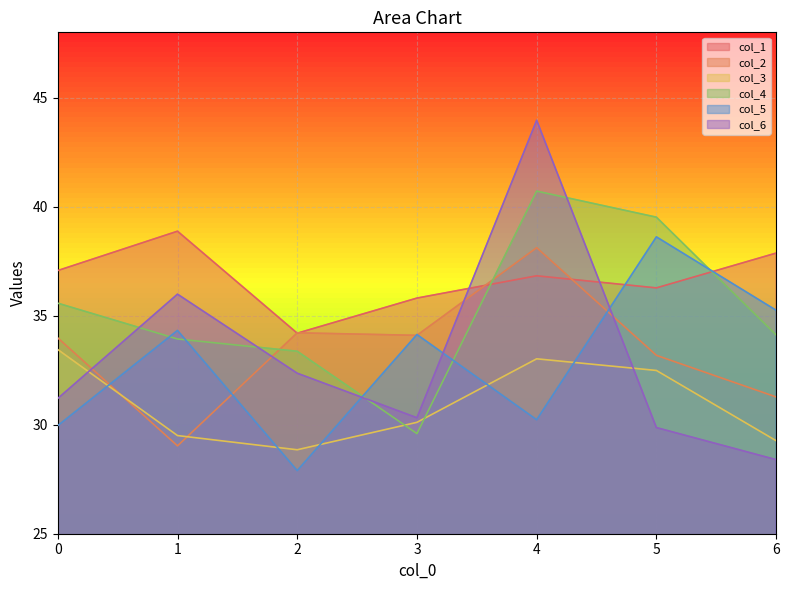

Between which two adjacent categories do col_5 and col_2 first intersect?

0 and 1